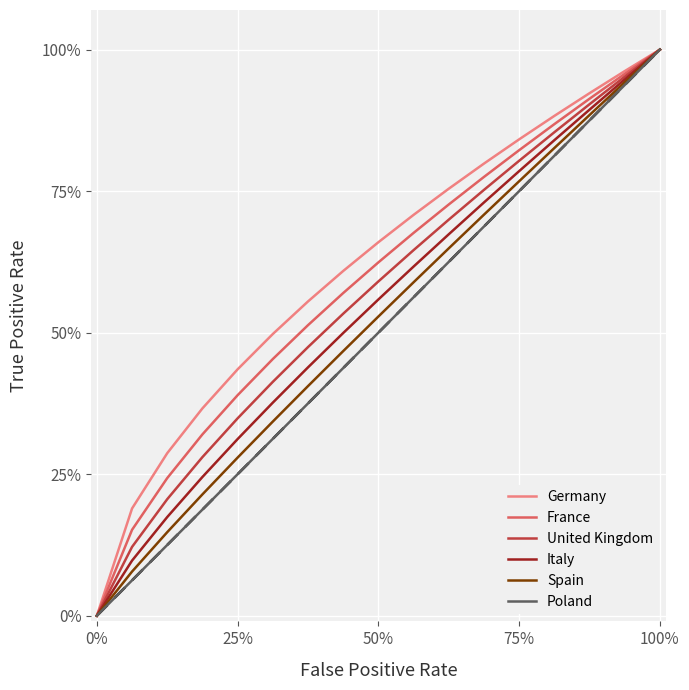

Reading right to left, list all the values displayed in this chart.

Germany: 1.0	1.0	0.9	0.9	0.8	0.8	0.8	0.7	0.7	0.6	0.6	0.5	0.4	0.4	0.3	0.2	0.0
France: 1.0	1.0	0.9	0.9	0.8	0.8	0.7	0.7	0.6	0.6	0.5	0.5	0.4	0.3	0.2	0.2	0.0
United Kingdom: 1.0	1.0	0.9	0.9	0.8	0.8	0.7	0.6	0.6	0.5	0.5	0.4	0.3	0.3	0.2	0.1	0.0
Italy: 1.0	0.9	0.9	0.8	0.8	0.7	0.7	0.6	0.6	0.5	0.4	0.4	0.3	0.2	0.2	0.1	0.0
Spain: 1.0	0.9	0.9	0.8	0.8	0.7	0.6	0.6	0.5	0.5	0.4	0.3	0.3	0.2	0.1	0.1	0.0
Poland: 1.0	0.9	0.9	0.8	0.8	0.7	0.6	0.6	0.5	0.4	0.4	0.3	0.2	0.2	0.1	0.1	0.0